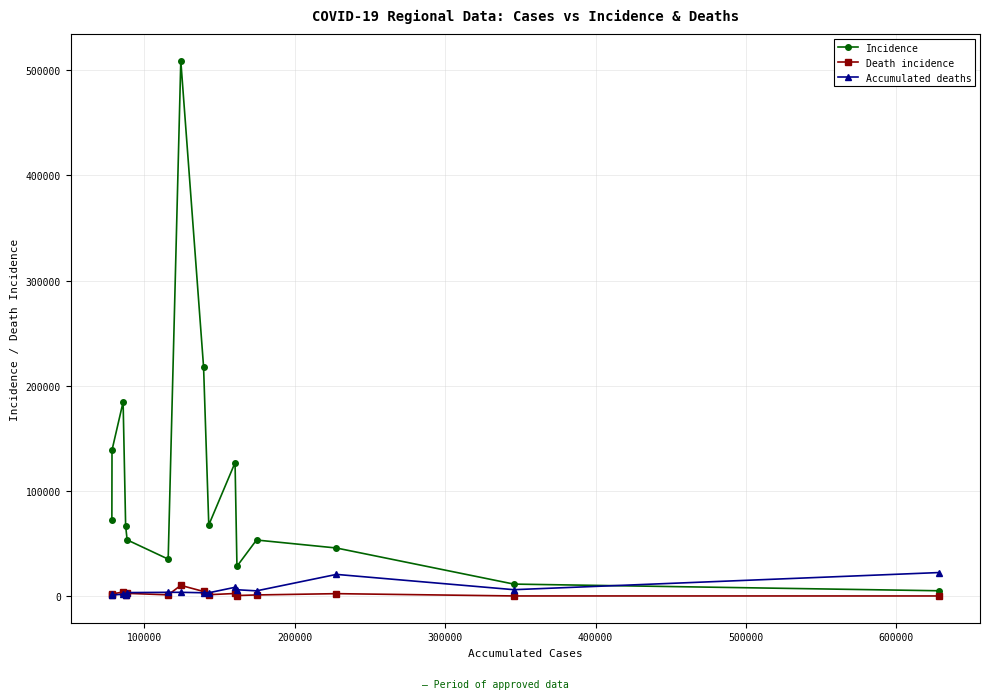

True or false: Accumulated deaths has more than 1 interior local peaks.

True